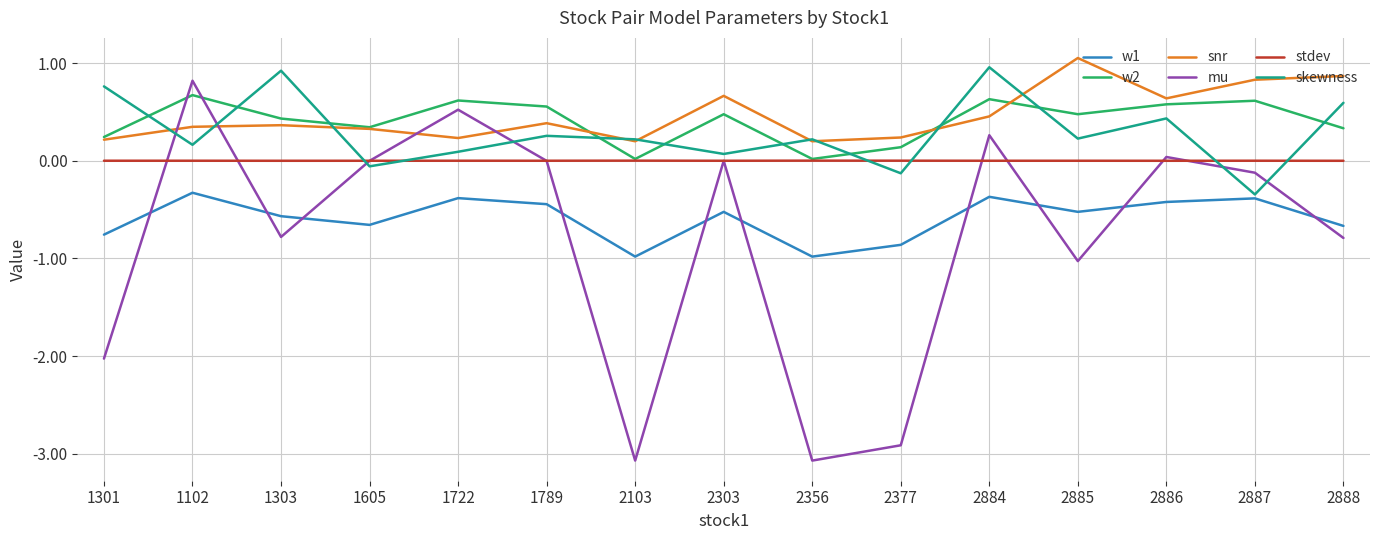

What is the sum of all skewness values?

4.4